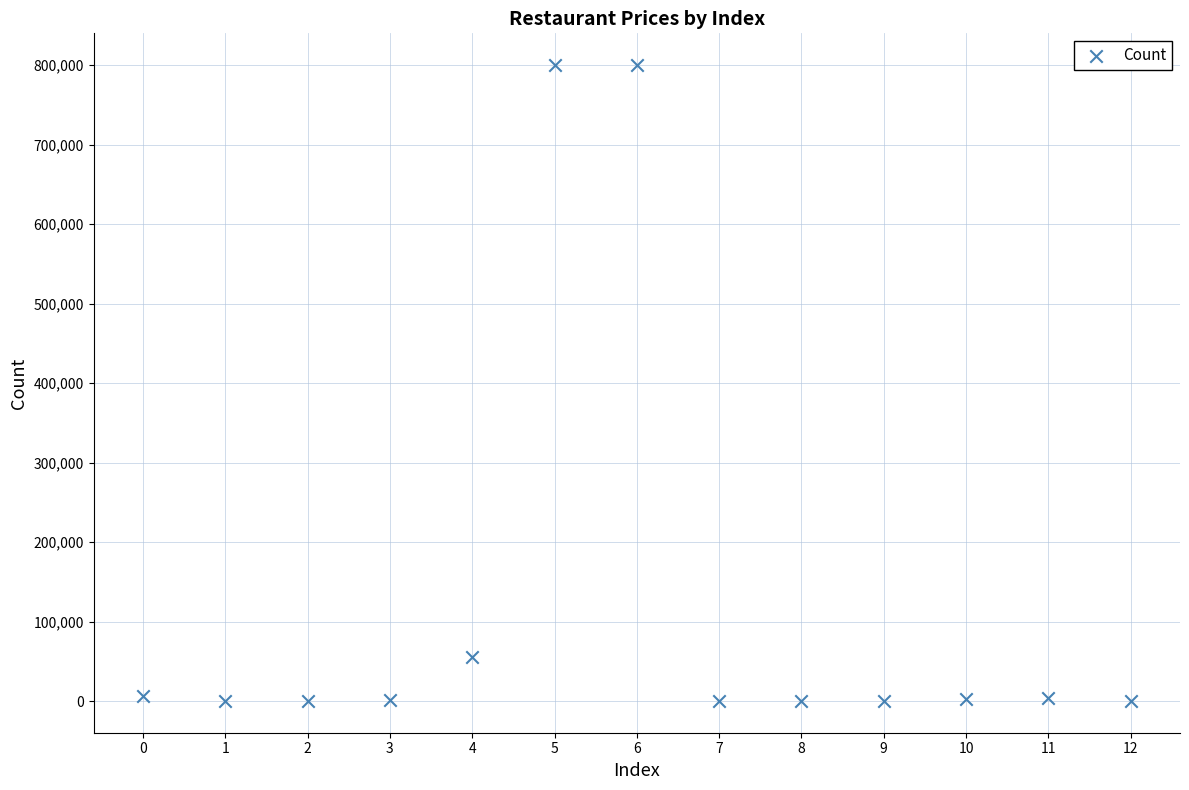

What is the range of Y values (max minus min)?

799800